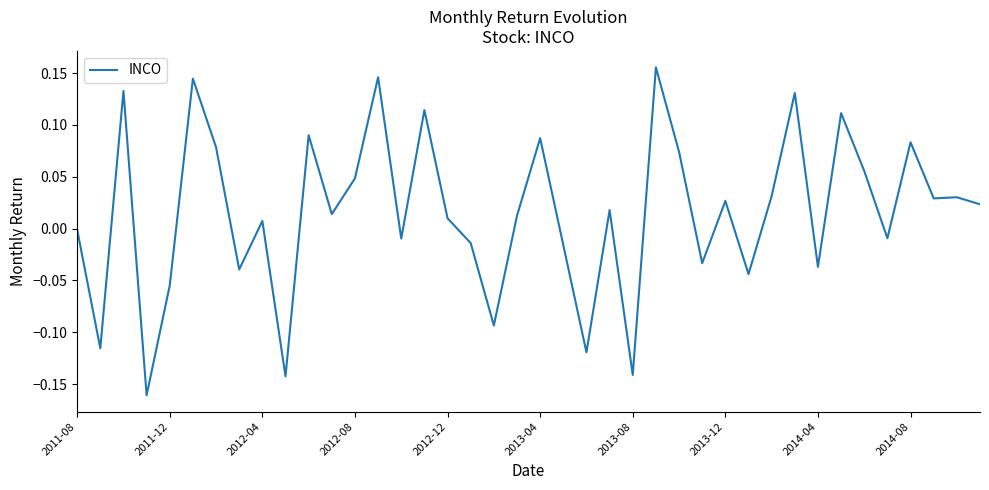

What is the difference between the maximum and second lowest values?

0.3